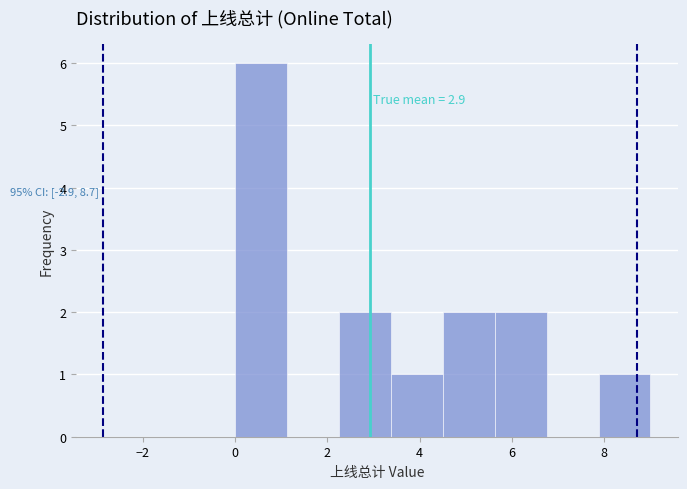

Which range on the x-axis has the tallest bar?

0.0 to 1.2